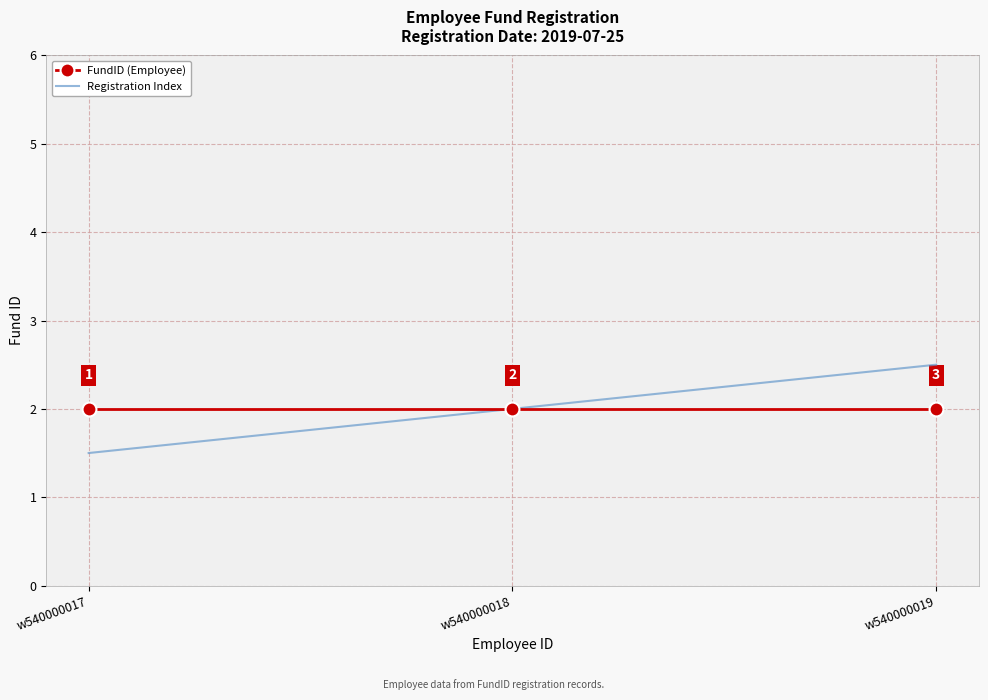

True or false: Registration Index has a value of 2.0 at w540000018.

True